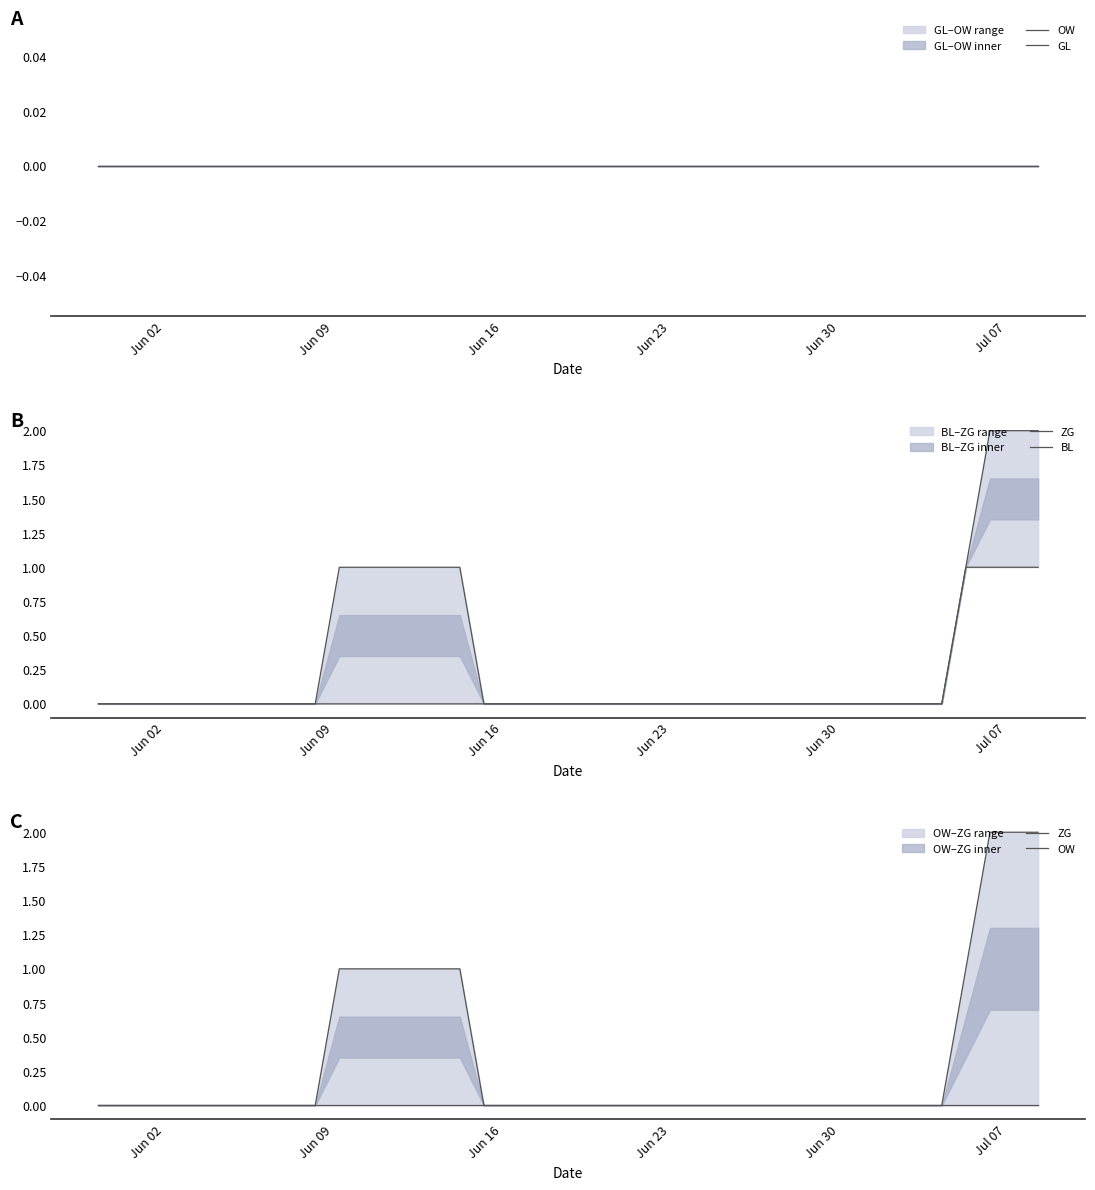

True or false: ZG has more than 2 interior local peaks.

False